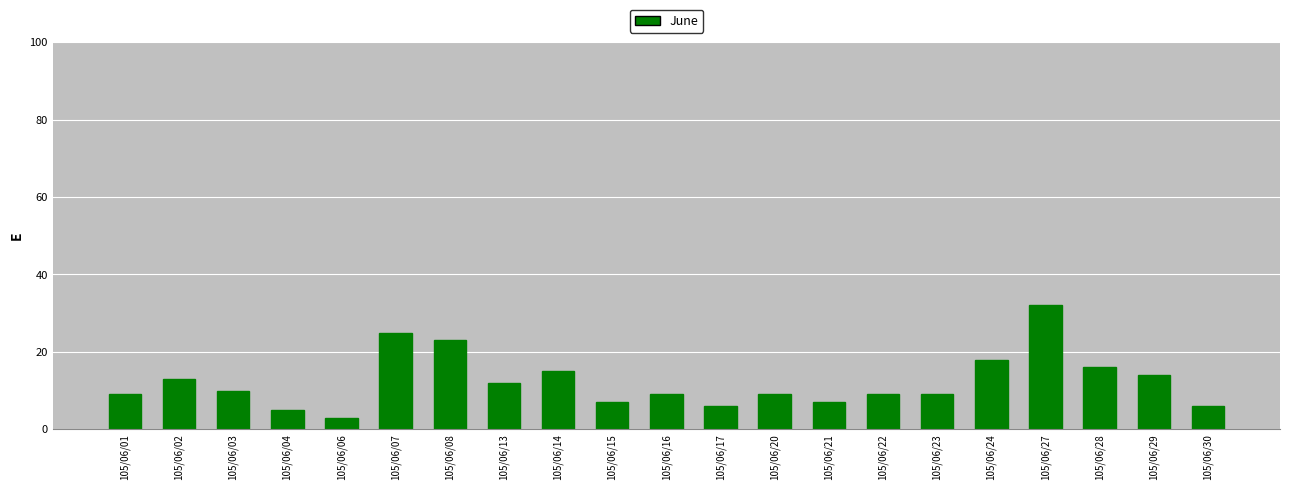

Which category has the highest value across all series?

105/06/27